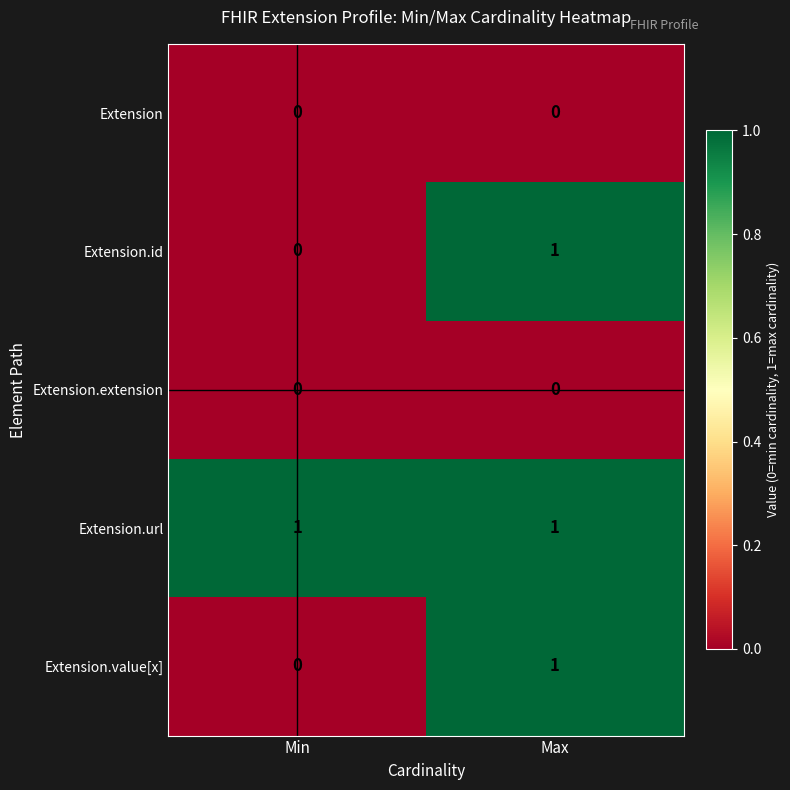

Which series has the largest total across all categories?

Extension.url